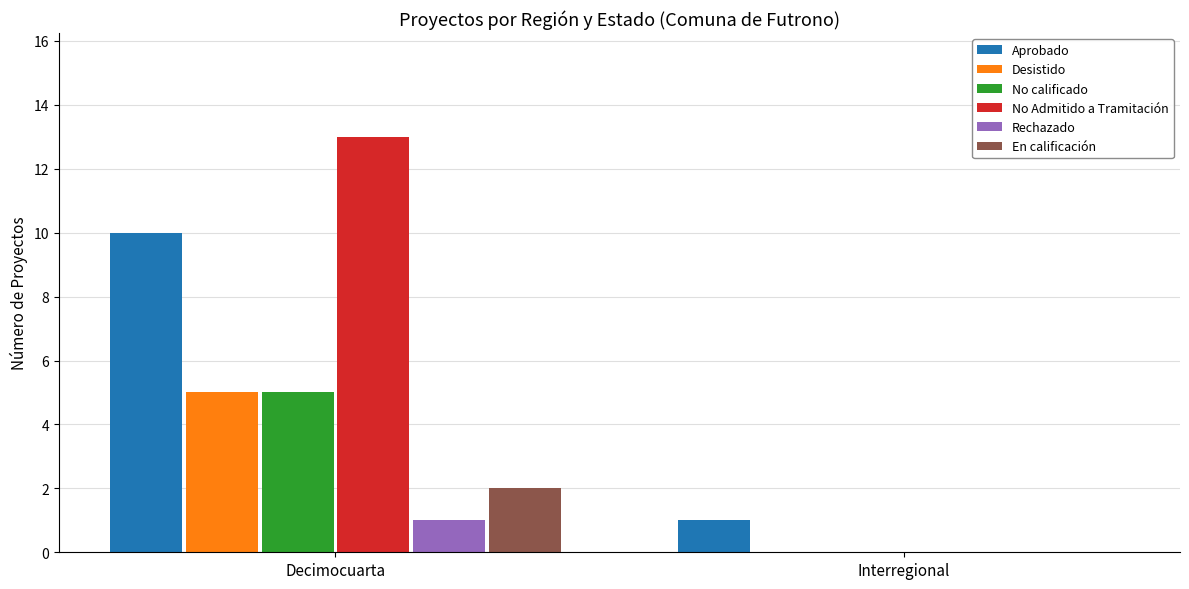

What is the greatest value displayed?

13